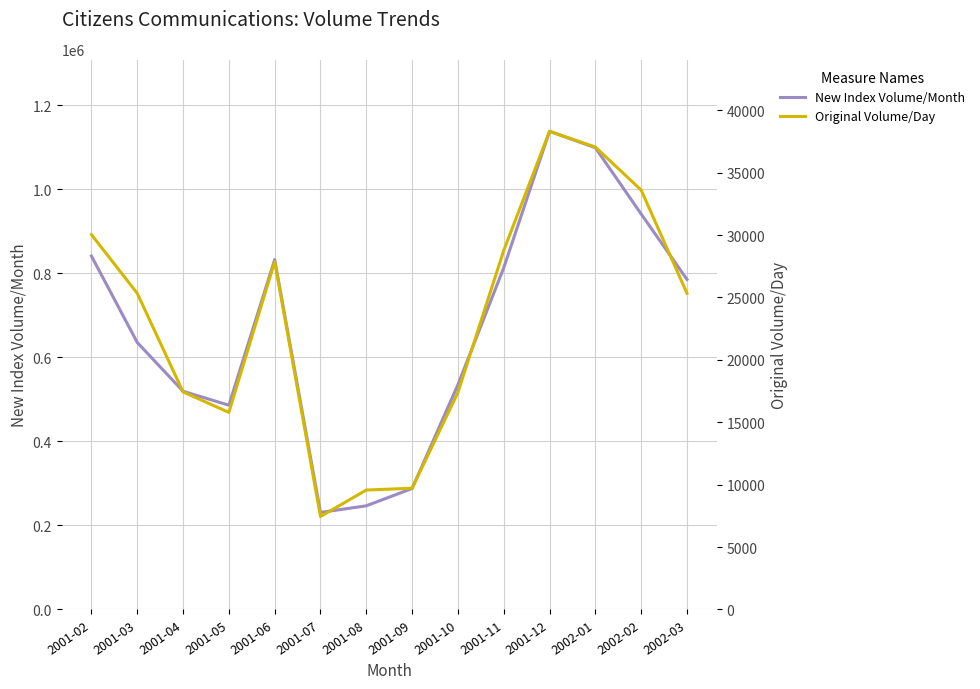

What is the label of the 13th point from the left?

2002-02